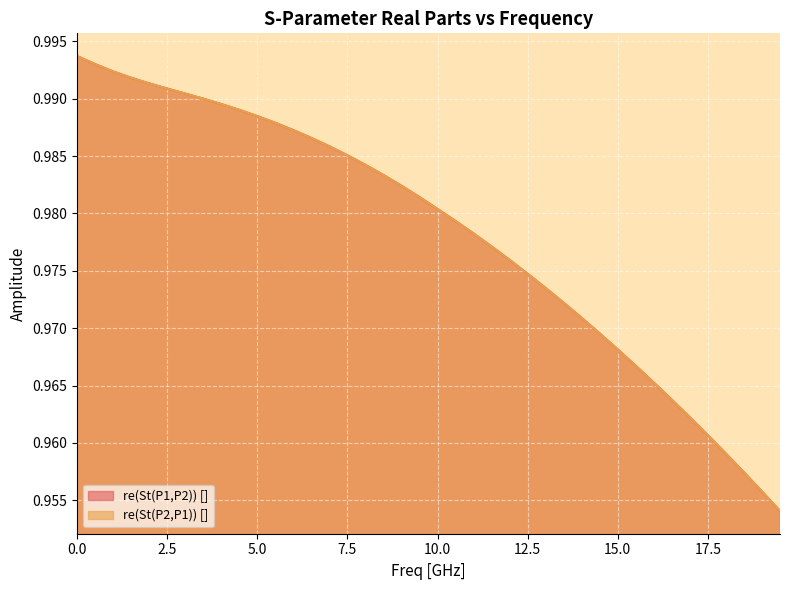

Rank the series at 8.0 from highest to lowest value.

re(St(P2,P1)) [], re(St(P1,P2)) []